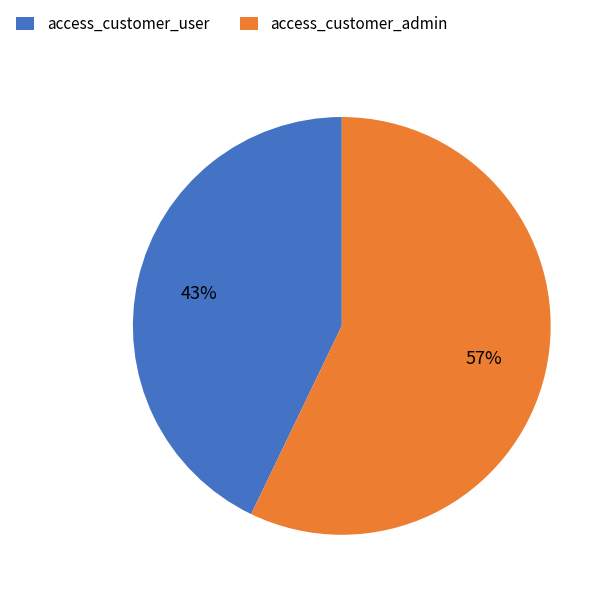

To the nearest percent, what is the difference between the largest and smallest slice percentages?

14%